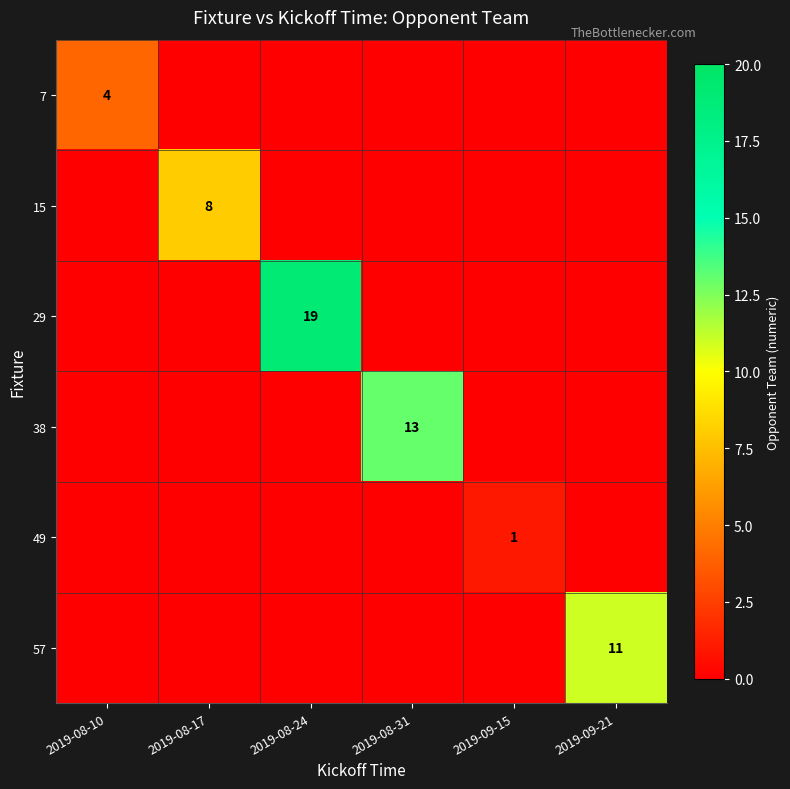

At how many categories does at least one series exceed 11?

2